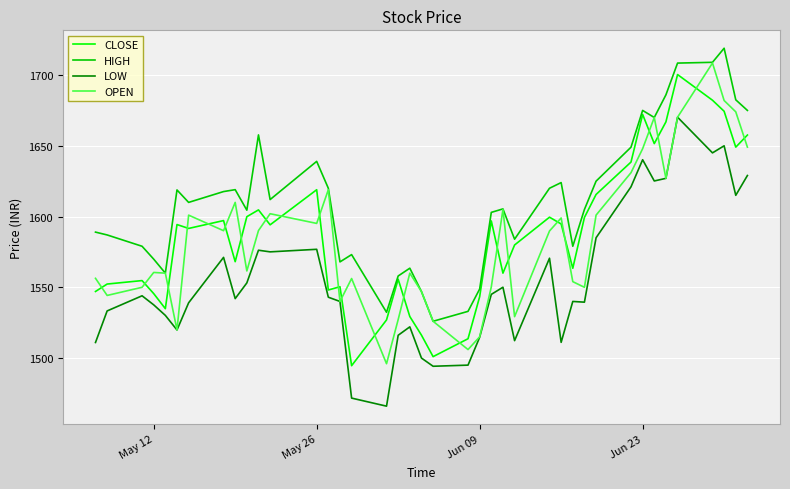

What is the smallest value displayed?

1466.0